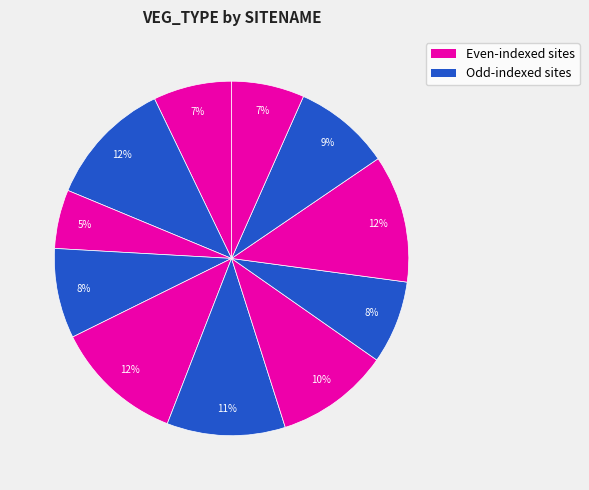

How many slices are in this pie chart?

11